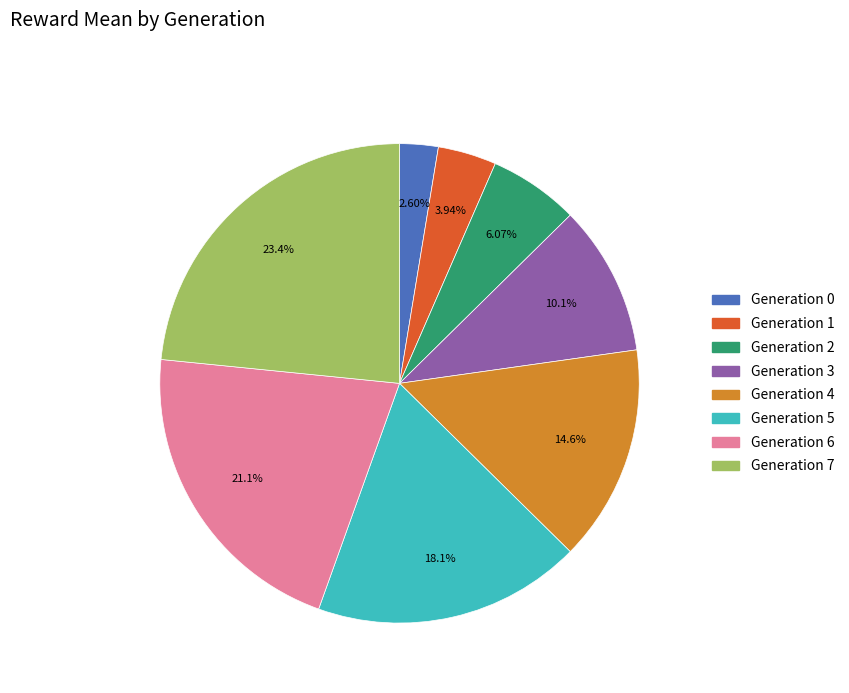

Does any single category account for the majority?

No